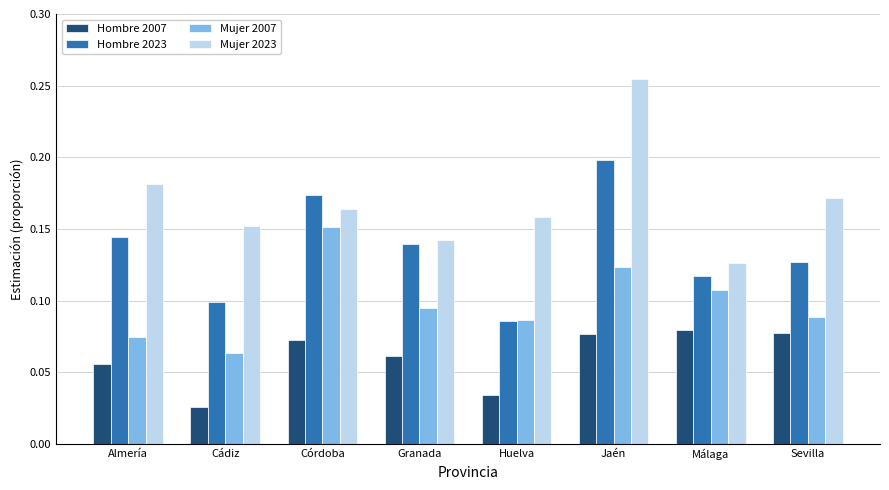

True or false: Hombre 2023 has a value of 0.1 at Huelva.

True